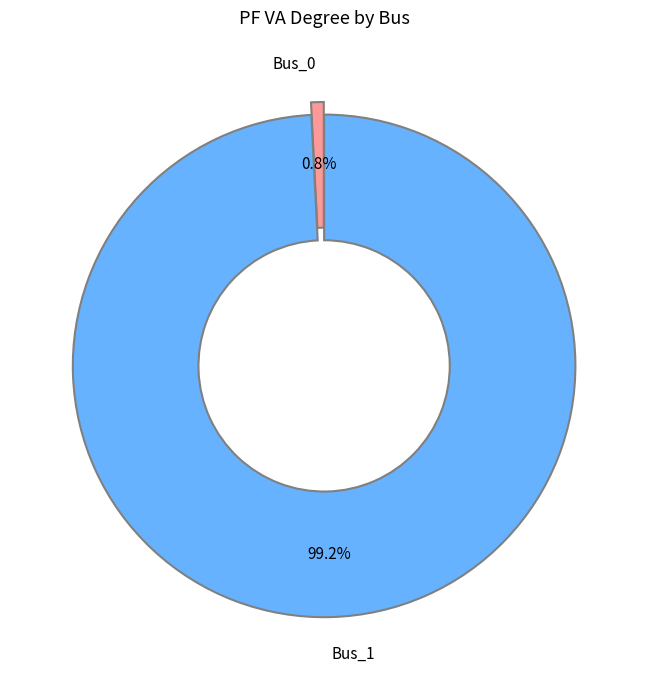

True or false: Bus_1 accounts for 99% of the total.

True